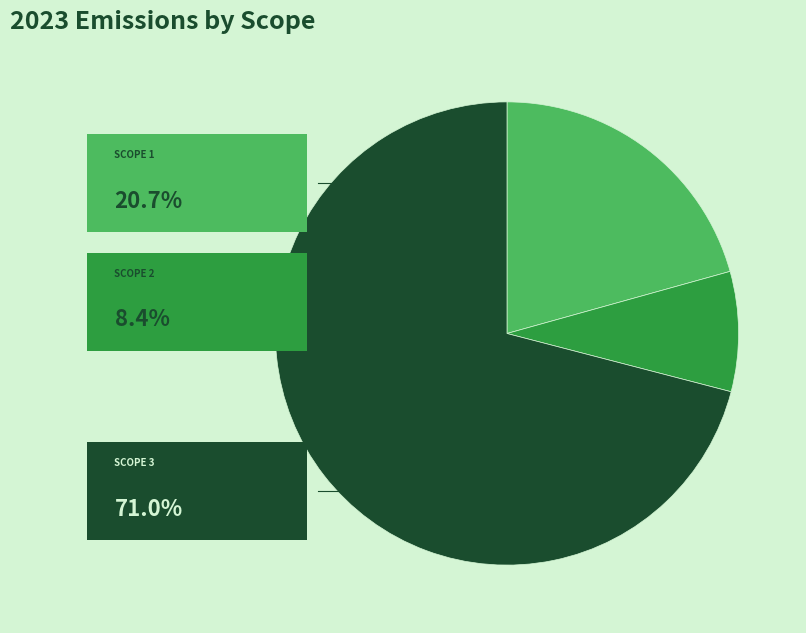

Does any single category account for the majority?

Yes